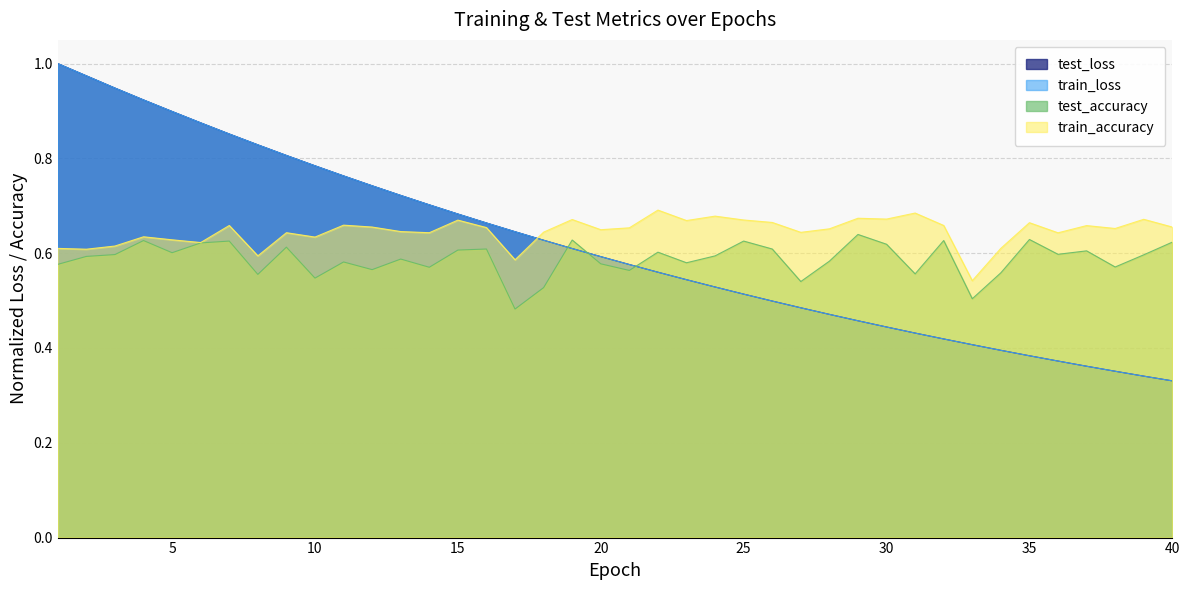

Does the chart have visible grid lines?

Yes